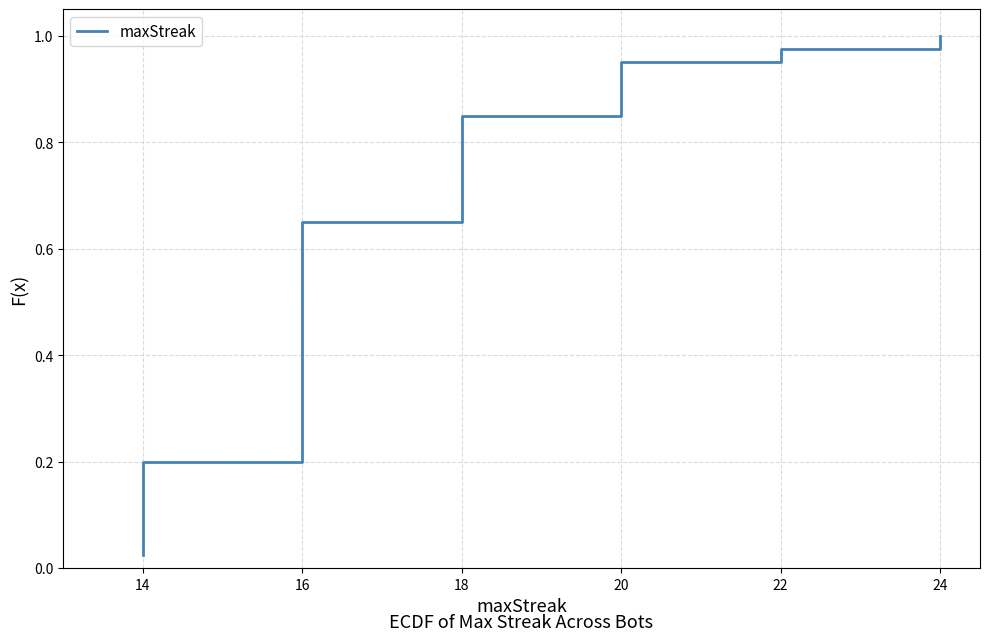

What is the maximum value shown in the chart?

1.0